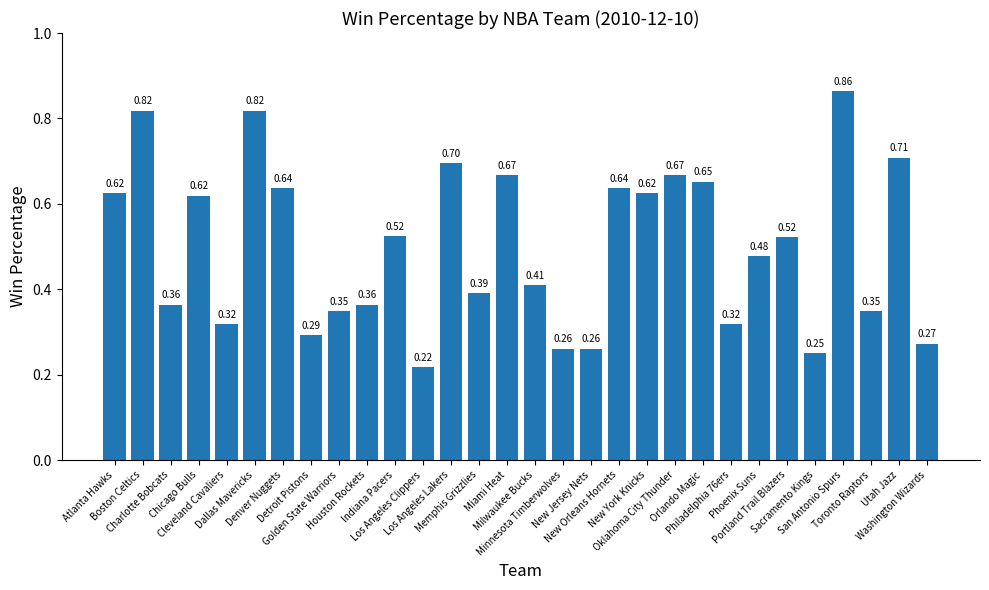

How many bars are there in total?

30